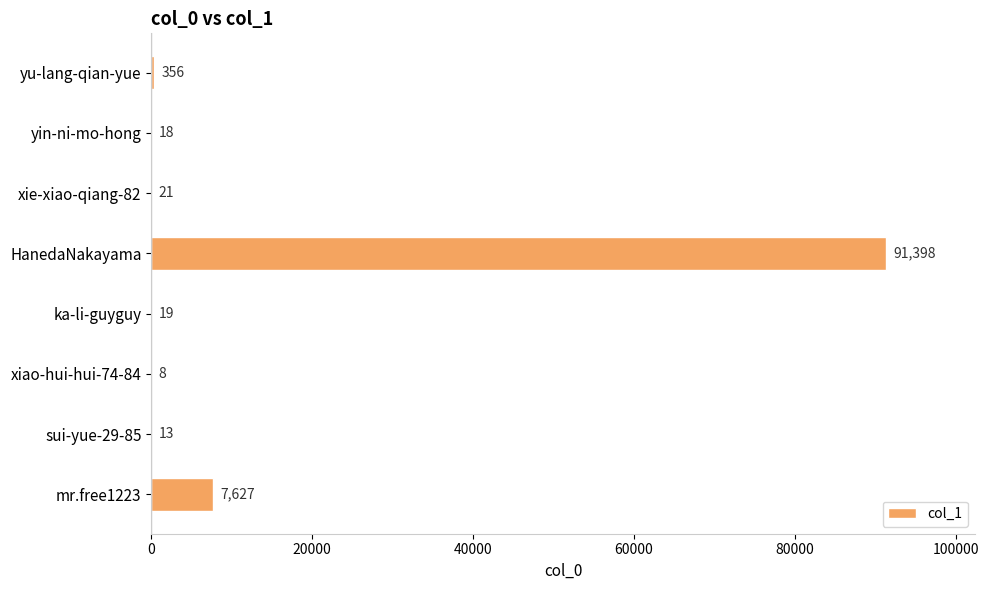

Where is the data nearest to the value 45703?

mr.free1223